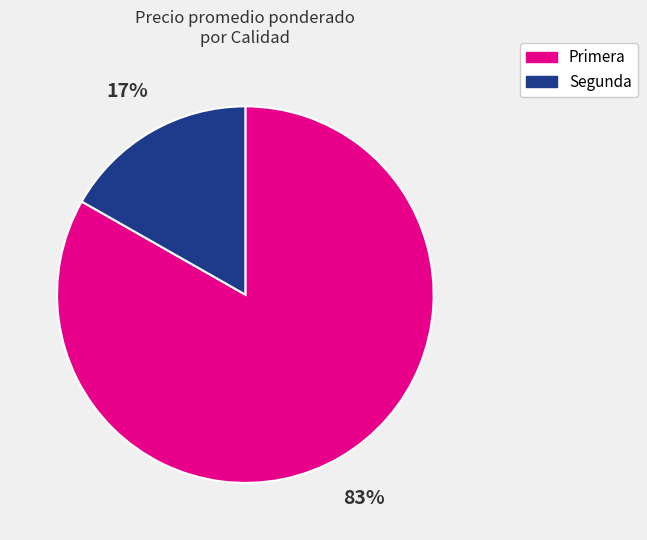

Which slice is the smallest?

Segunda